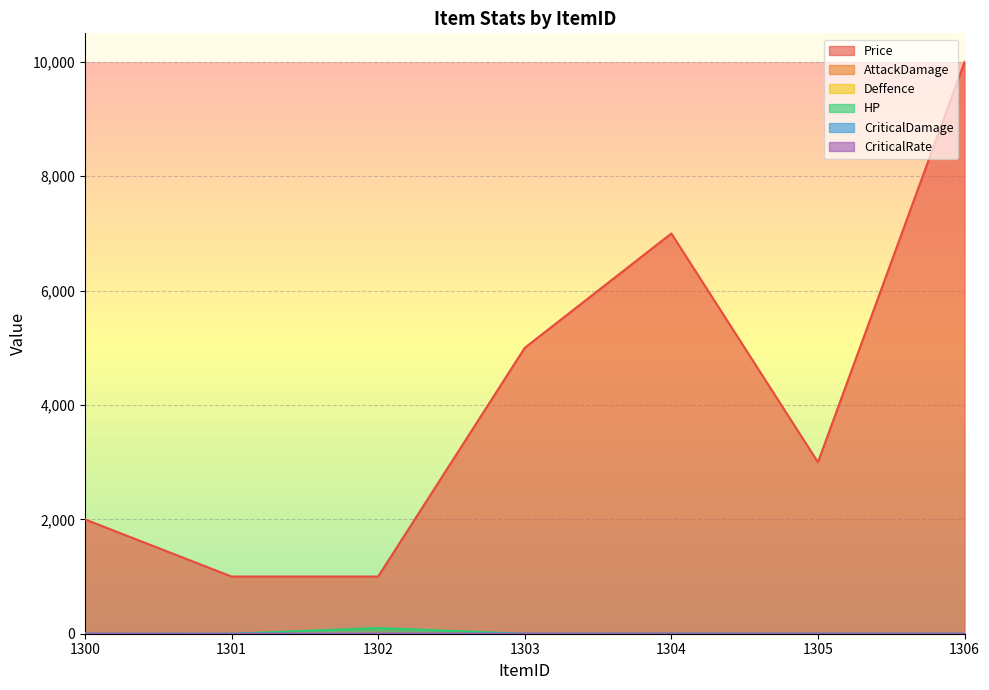

What are all the series names shown in the legend?

Price, AttackDamage, Deffence, HP, CriticalDamage, CriticalRate